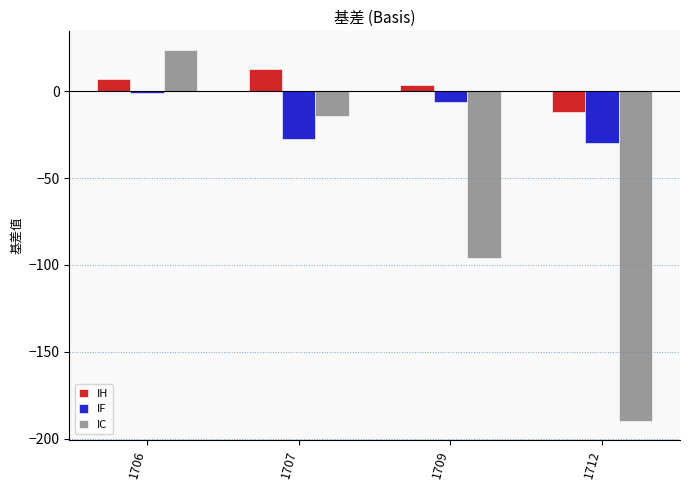

What is the value of the IF bar at the 1st from the left?

-0.9